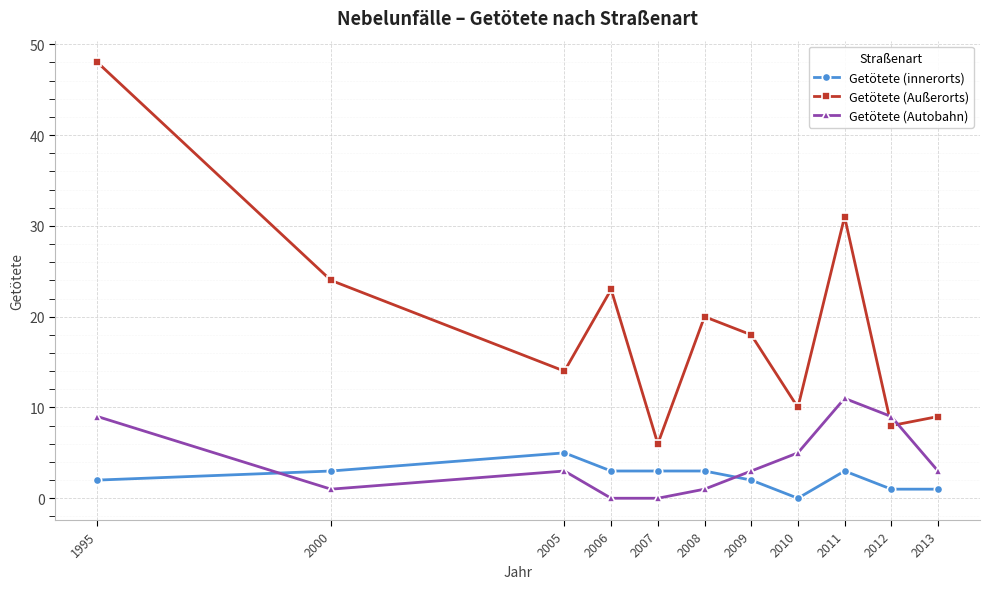

Does the chart display data point markers on the line(s)?

Yes